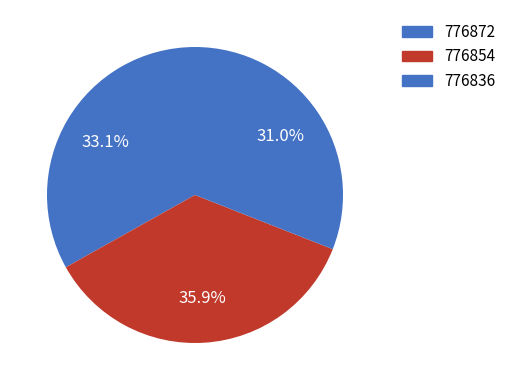

Is it true that 776836 is 31% of the pie?

True